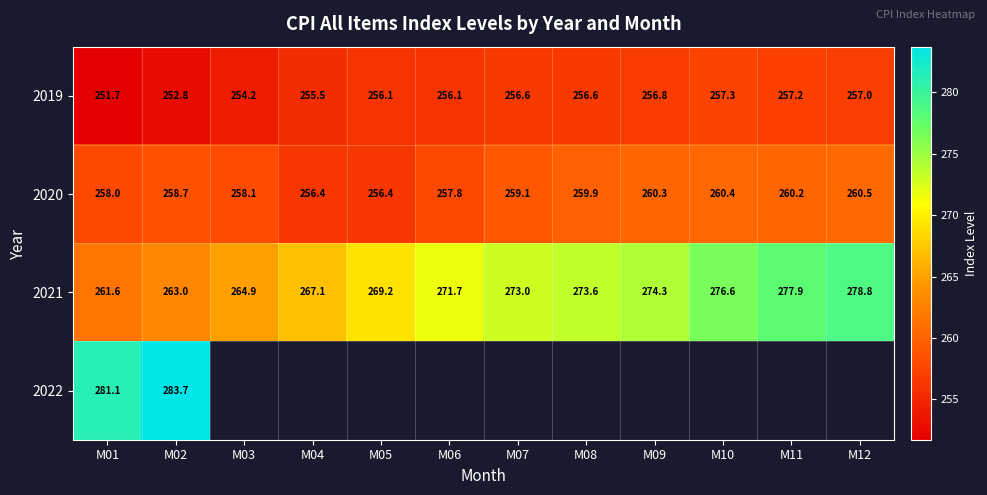

Where does the 2020 series first go above 259?

M07